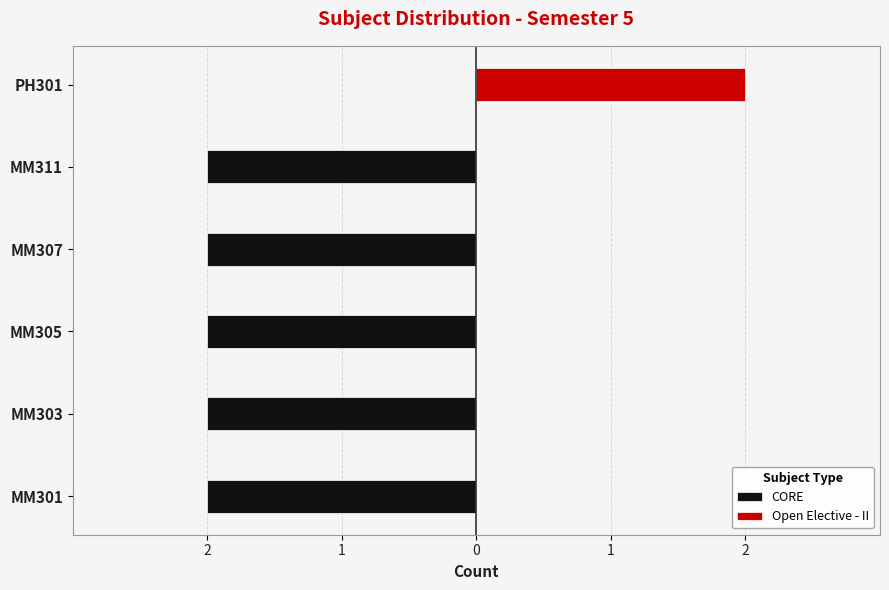

How many bars are there in each group?

2